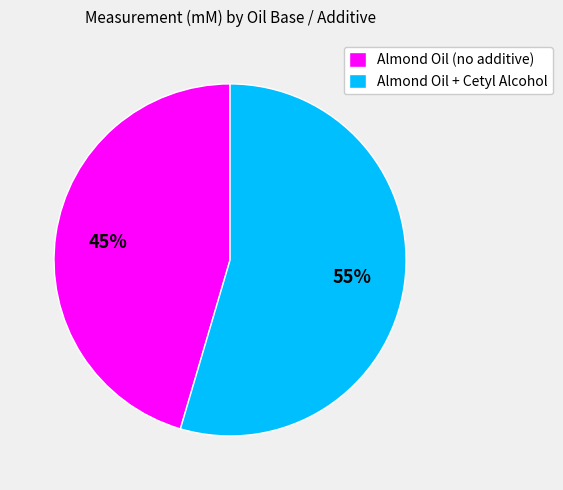

Do Almond Oil + Cetyl Alcohol and Almond Oil (no additive) together represent more than half of the pie?

Yes